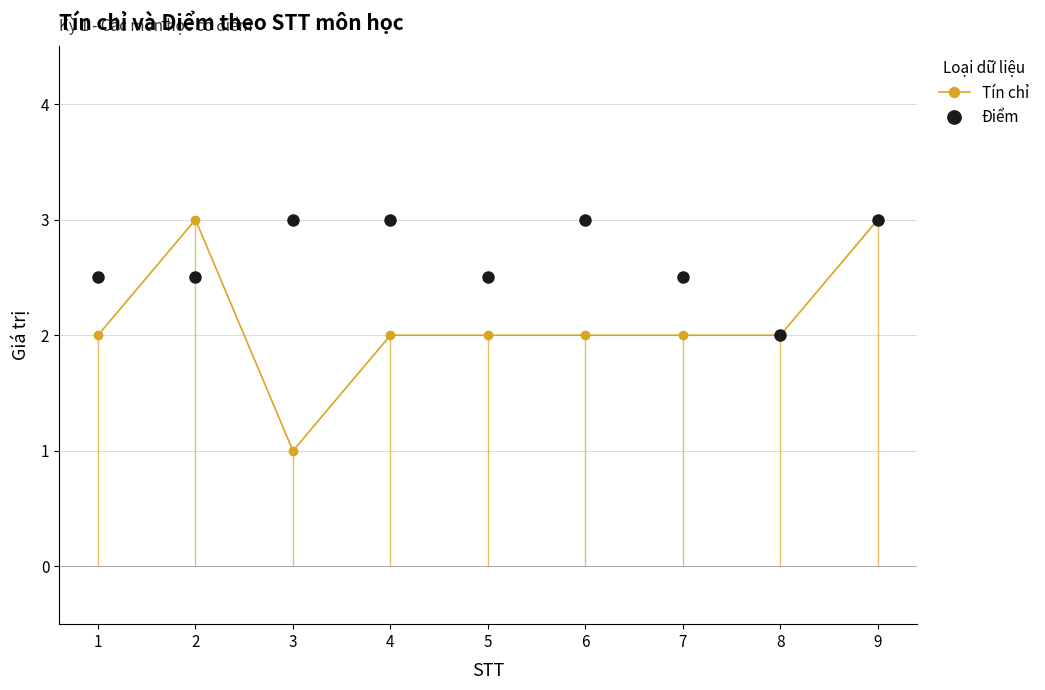

At which category is the sum across all series the highest?

9